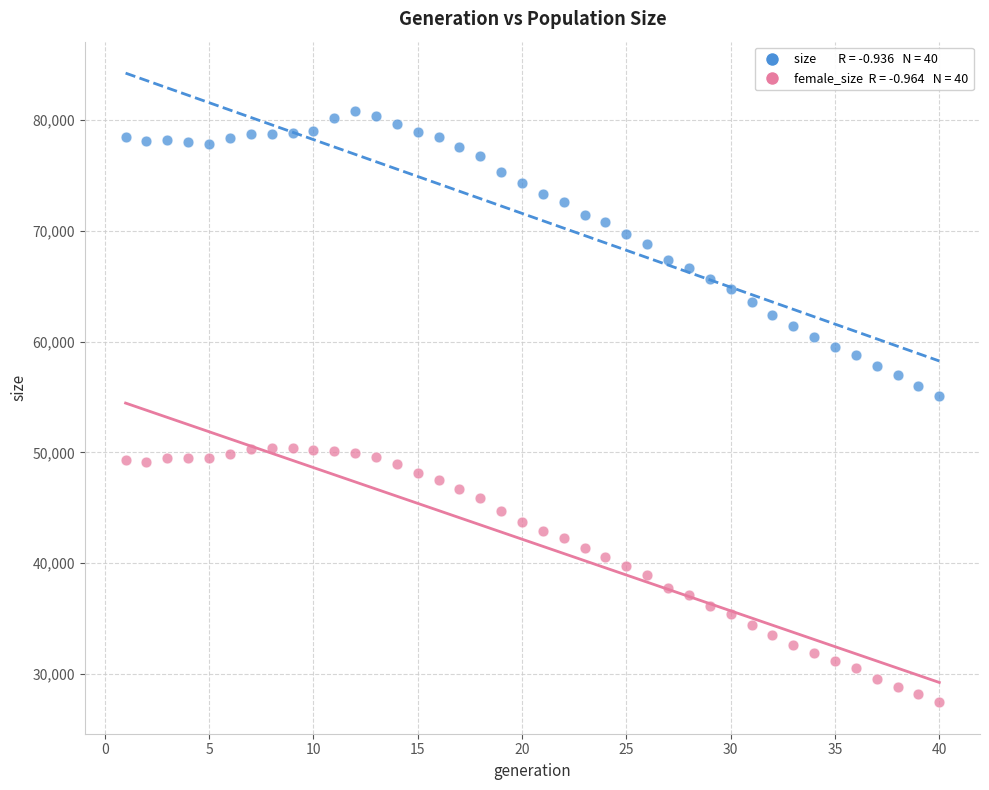

Across all series, what Y value is closest to 54127?

55073